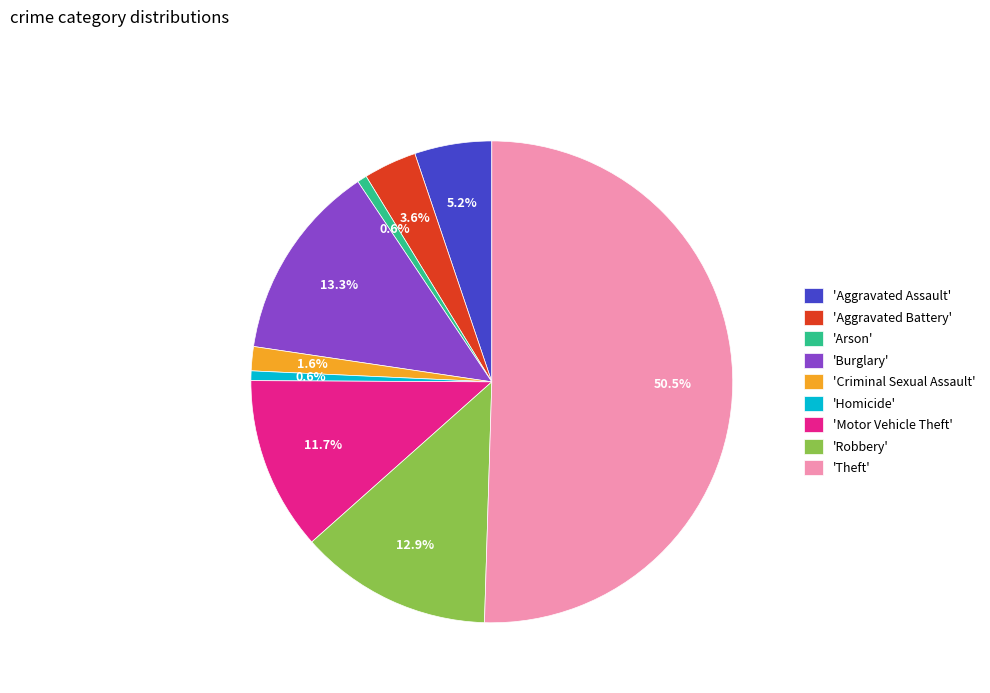

What is the largest slice in the pie chart?

'Theft'